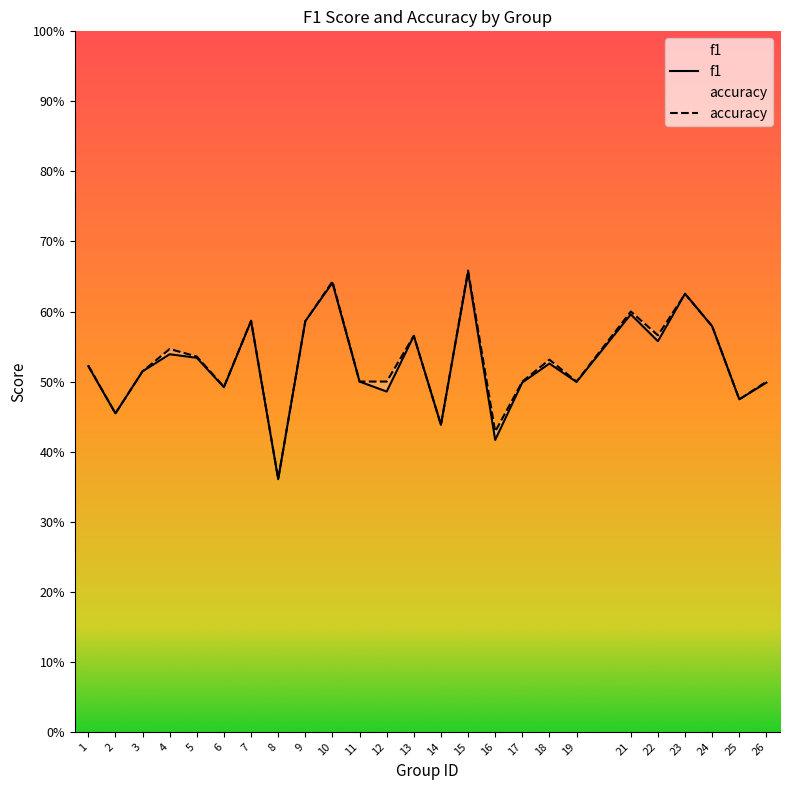

Reading right to left, transcribe all the data shown in this chart.

f1: 0.5	0.5	0.6	0.6	0.6	0.6	0.5	0.5	0.5	0.4	0.7	0.4	0.6	0.5	0.5	0.6	0.6	0.4	0.6	0.5	0.5	0.5	0.5	0.5	0.5
accuracy: 0.5	0.5	0.6	0.6	0.6	0.6	0.5	0.5	0.5	0.4	0.7	0.4	0.6	0.5	0.5	0.6	0.6	0.4	0.6	0.5	0.5	0.5	0.5	0.5	0.5